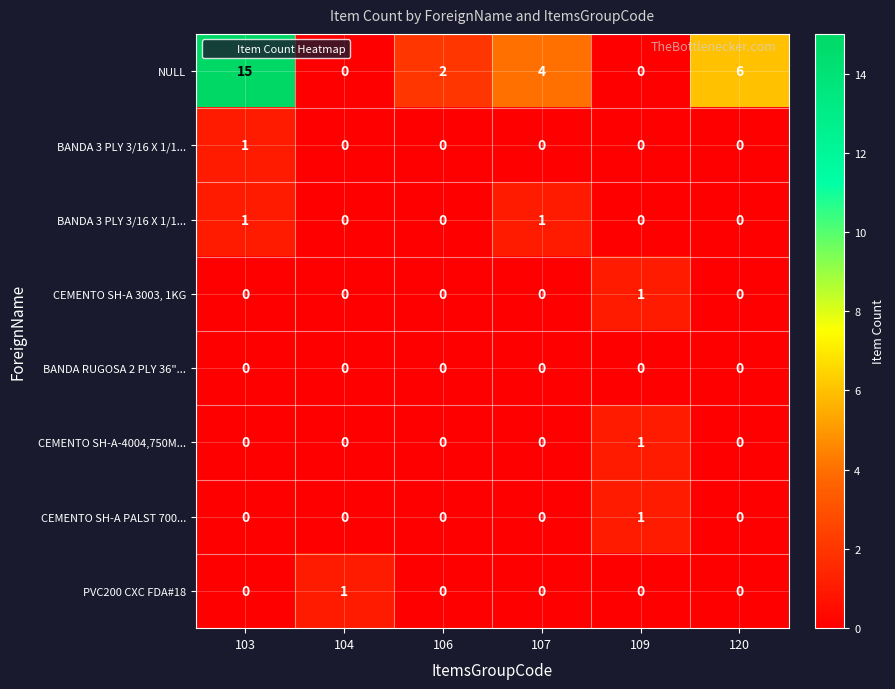

How many distinct data groups are displayed?

8